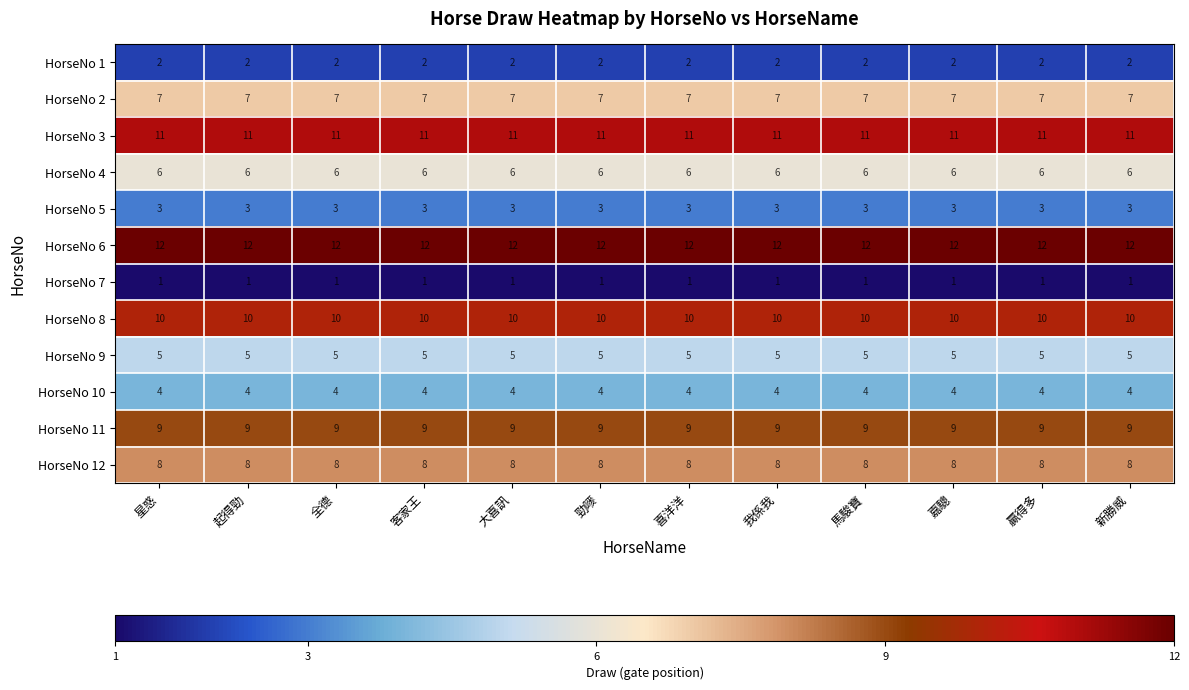

True or false: HorseNo 1 has a value of 2 at 勁嘜.

True